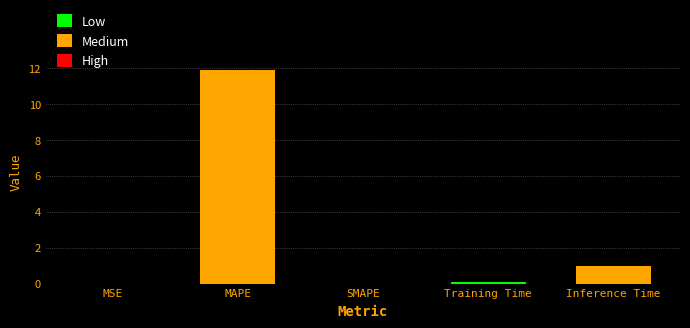

What value does the data have at Inference Time?

1.0